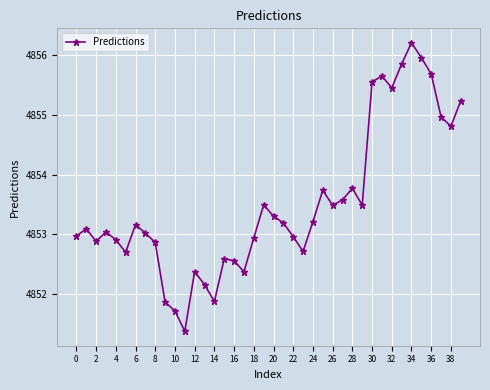

What is the value of the 13th point from the left?

4852.4